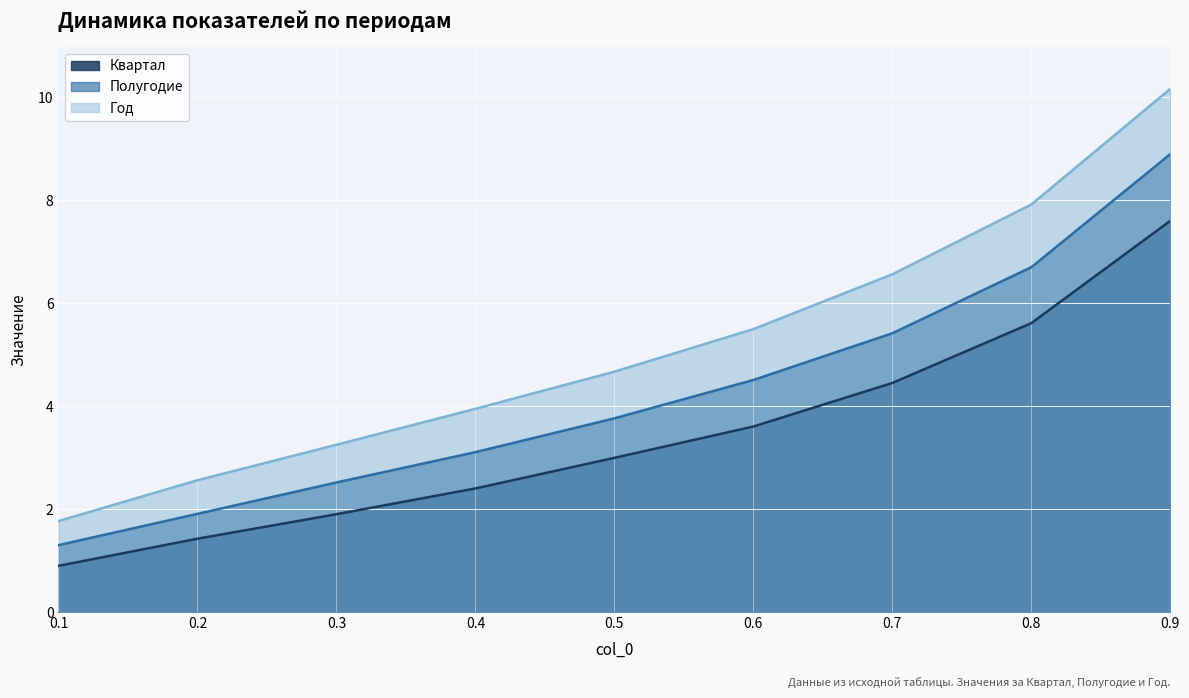

True or false: Полугодие and Квартал cross at least once.

False